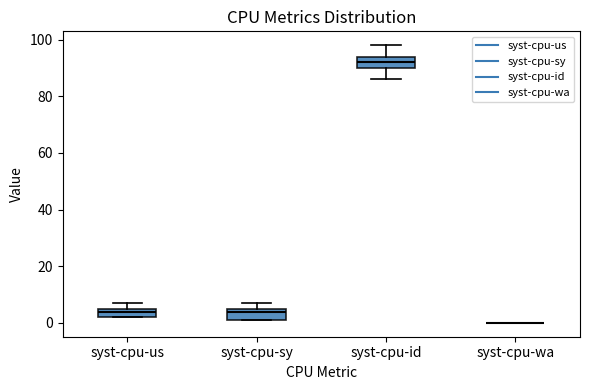

Reading left to right, read every box against the y-axis: the position of its median line, the range the box covers, and the ends of its whiskers. The values are not printed on the chart, so give them approximately, as read against the axis.

syst-cpu-us: median 4, box 2 to 6, whiskers 2 to 8
syst-cpu-sy: median 4, box 2 to 6, whiskers 2 to 8
syst-cpu-id: median 92, box 90 to 94, whiskers 86 to 98
syst-cpu-wa: box collapsed to a line at 0, whiskers 0 to 0